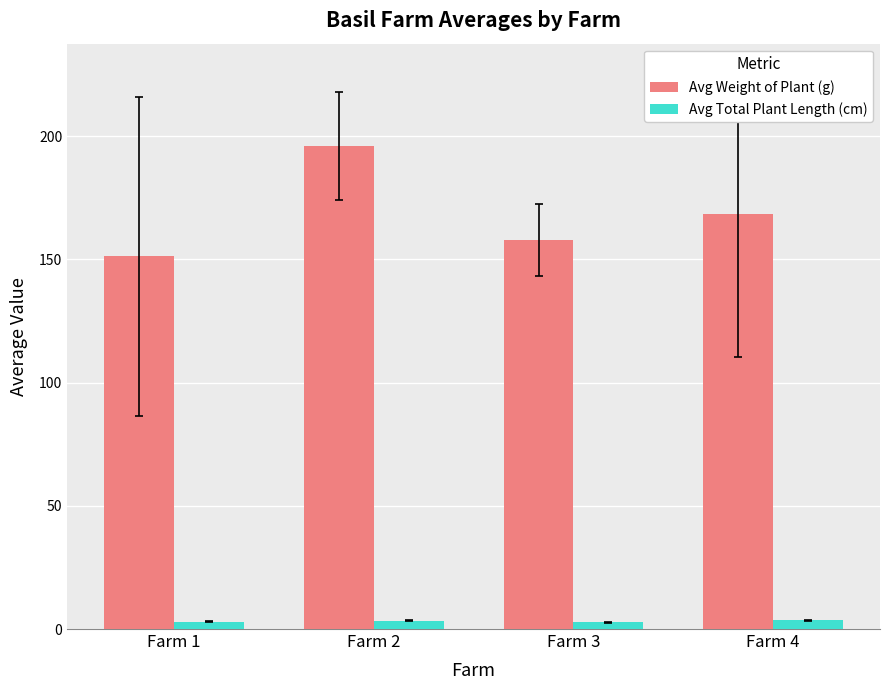

What is the value of the Avg Total Plant Length (cm) bar at the 3rd from the left?

2.7